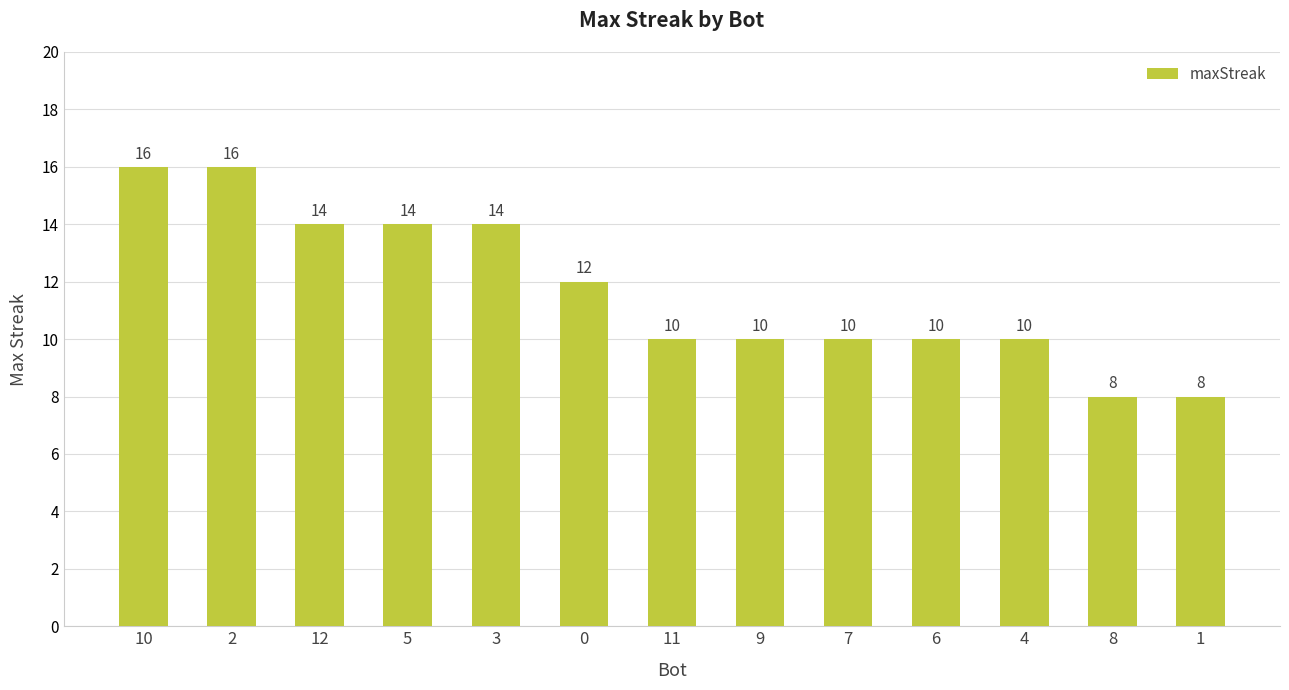

How many bars are there in total?

13